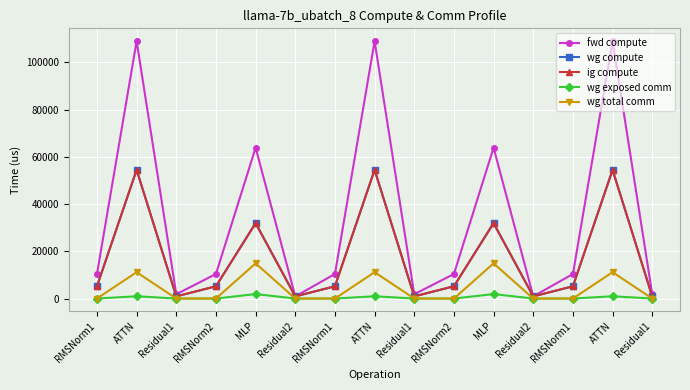

Which series has the largest range (max minus min)?

fwd compute